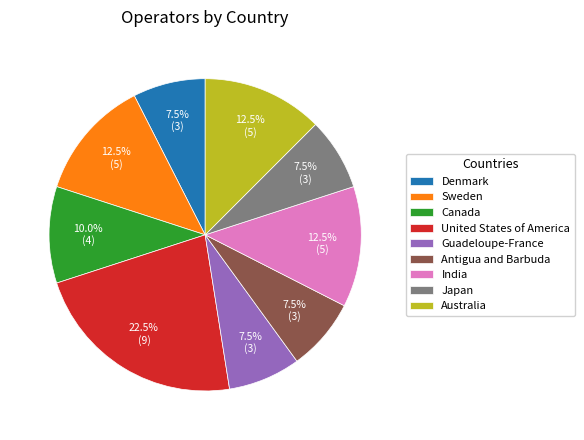

To the nearest percent, what is the combined percentage of Australia and Sweden?

25%